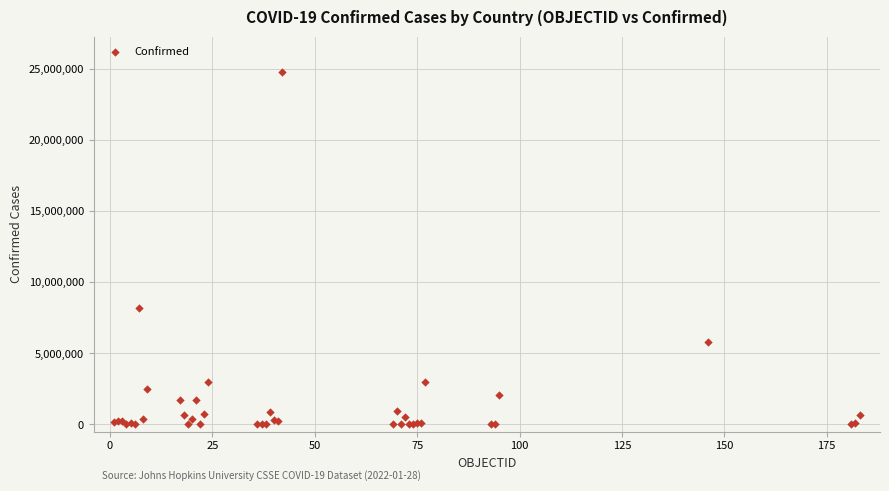

What Y value in the scatter plot is closest to 12397010?

8207752